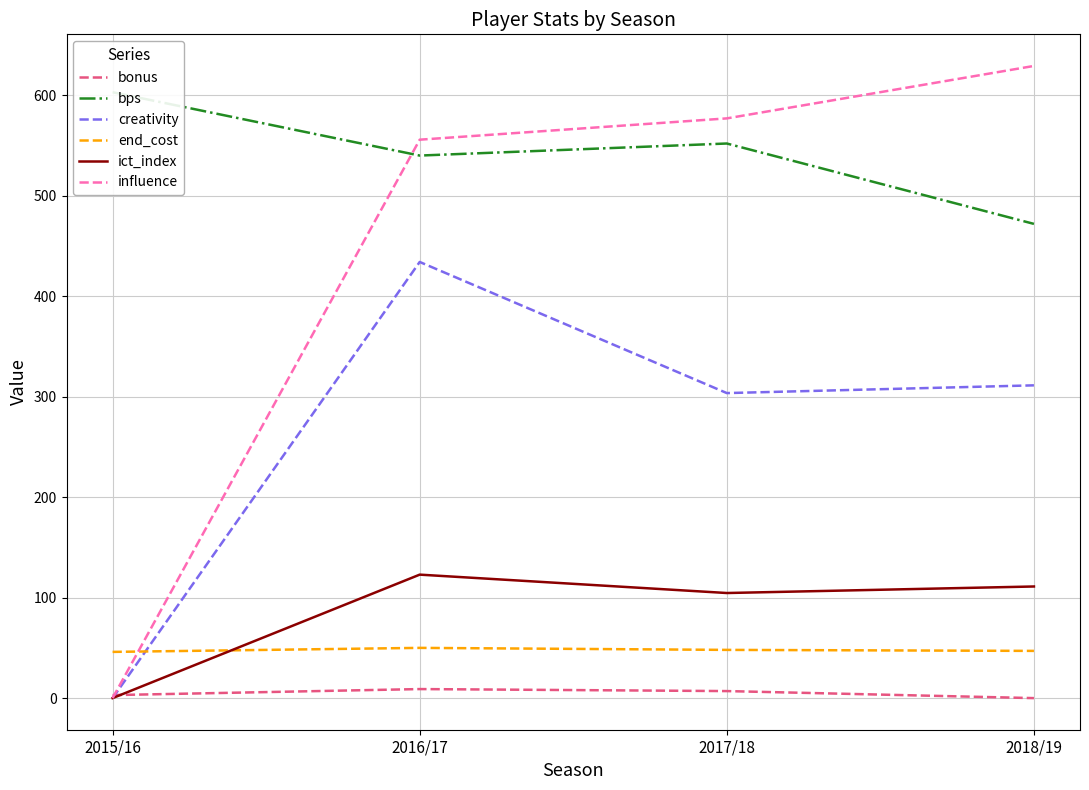

What is the difference between the second highest and second lowest values in the ict_index series?

6.5